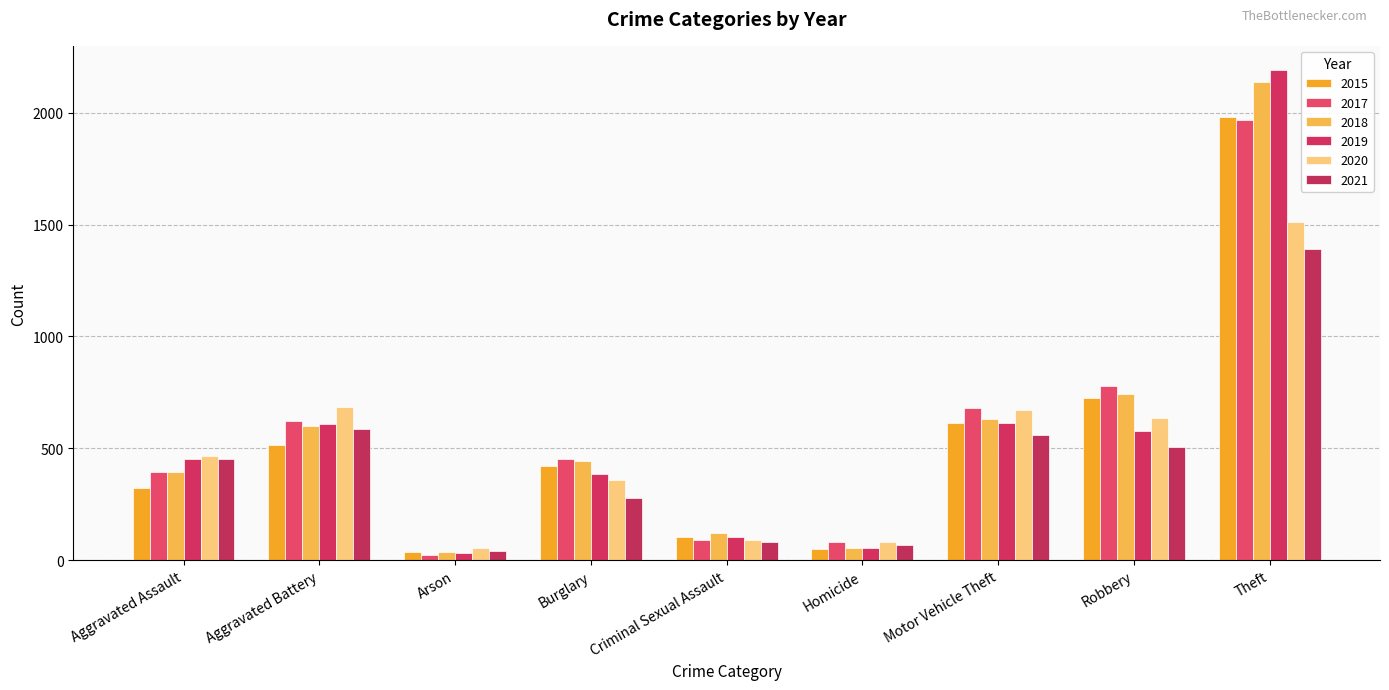

What is the smallest value displayed?

23